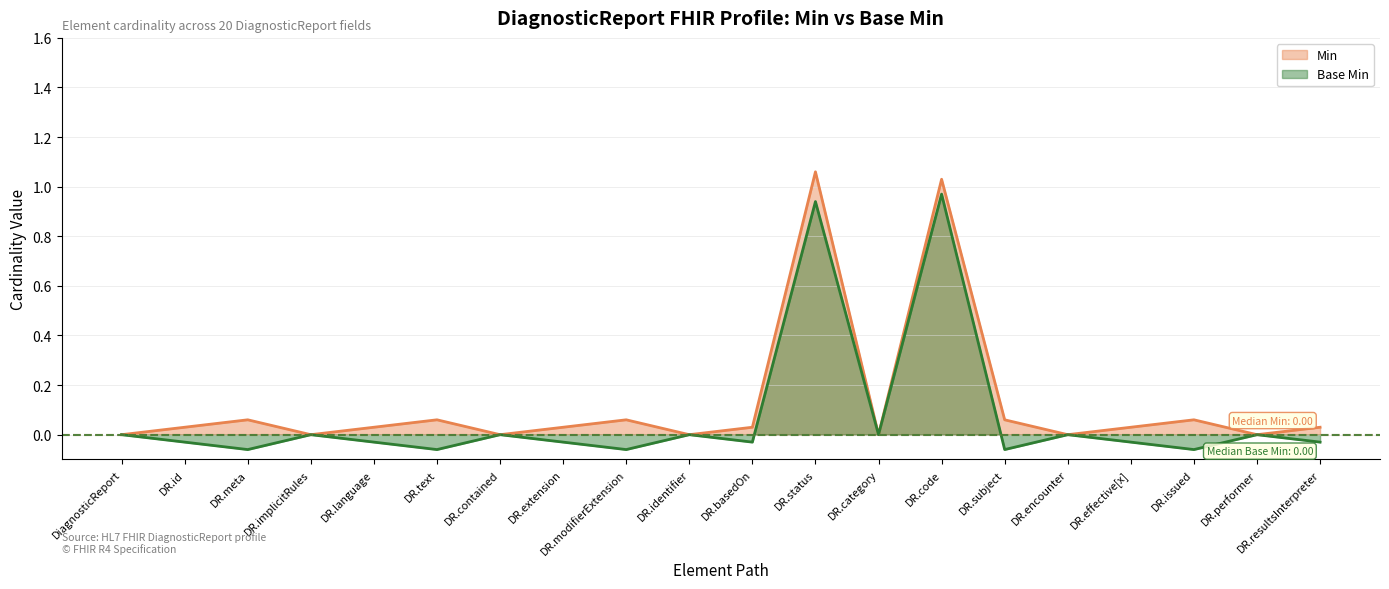

What are all the series names shown in the legend?

Min, Base Min